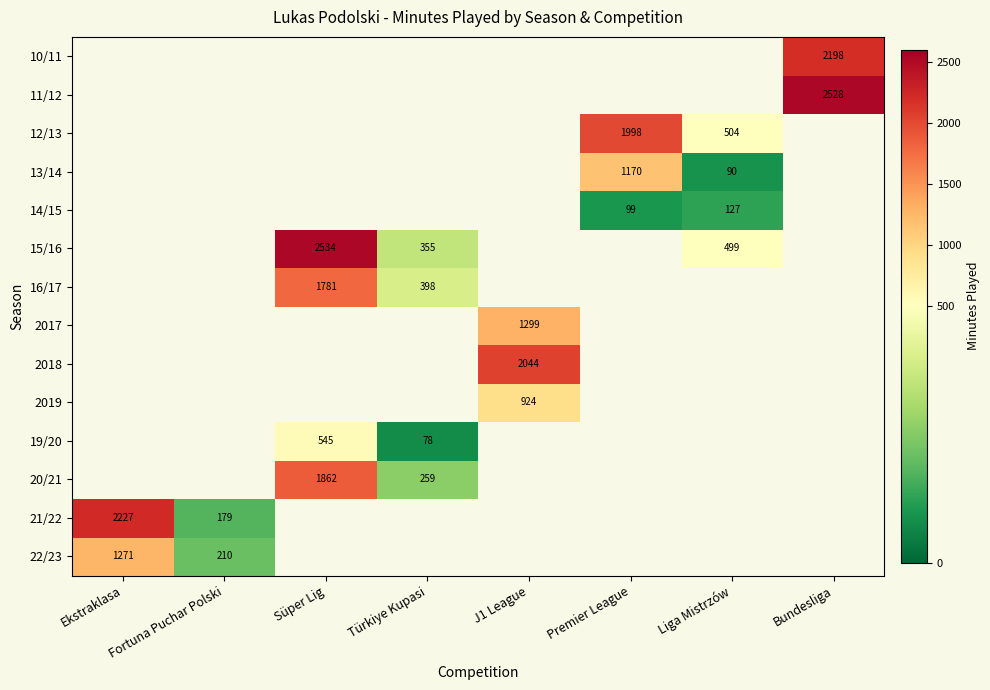

Is it true that 12/13 equals 504 at Liga Mistrzów?

True